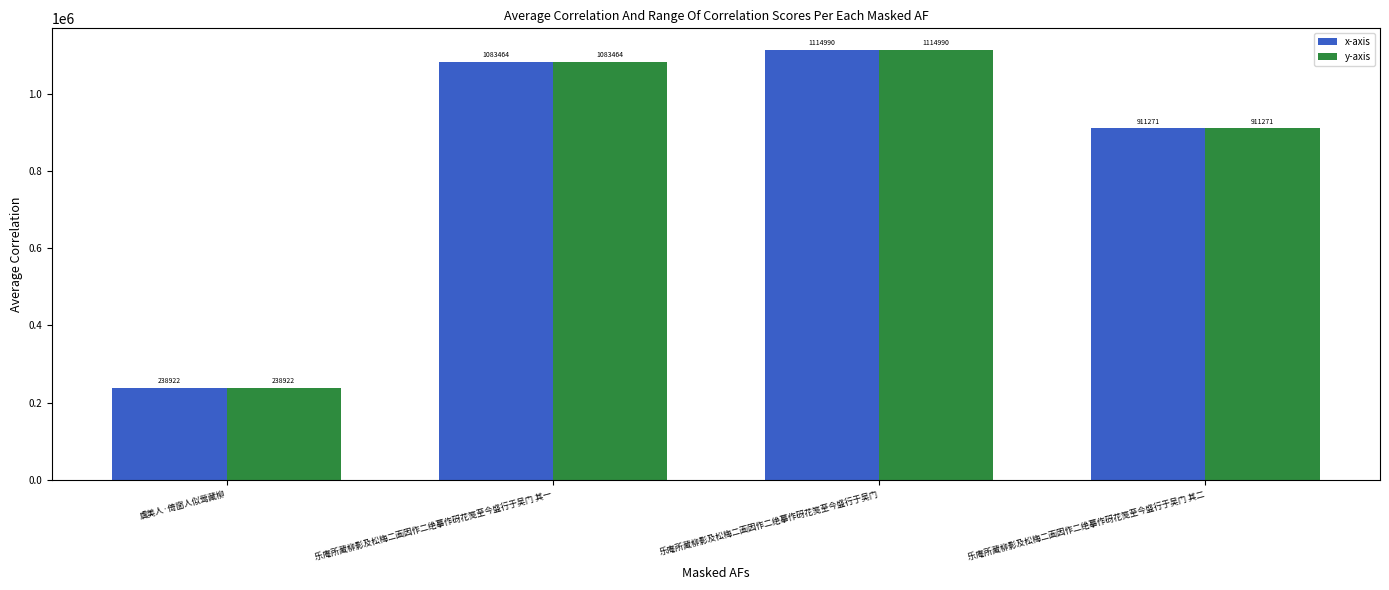

The value of y-axis at 虞美人·倚窗人似莺藏柳 is 58732. True or false?

False